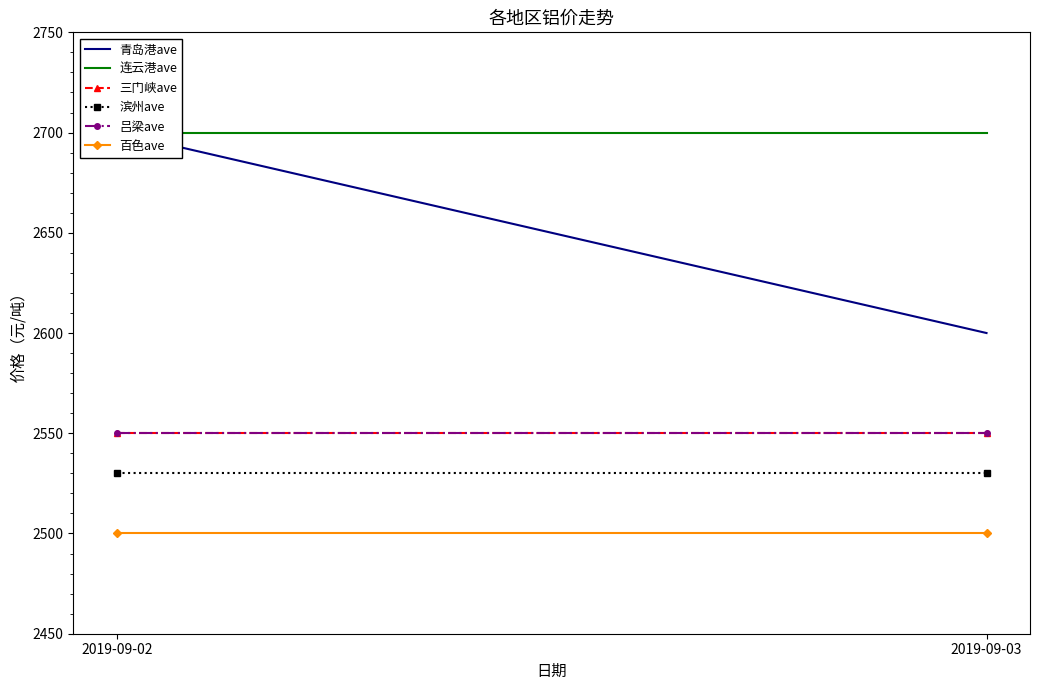

How many categories are shown in the chart?

2